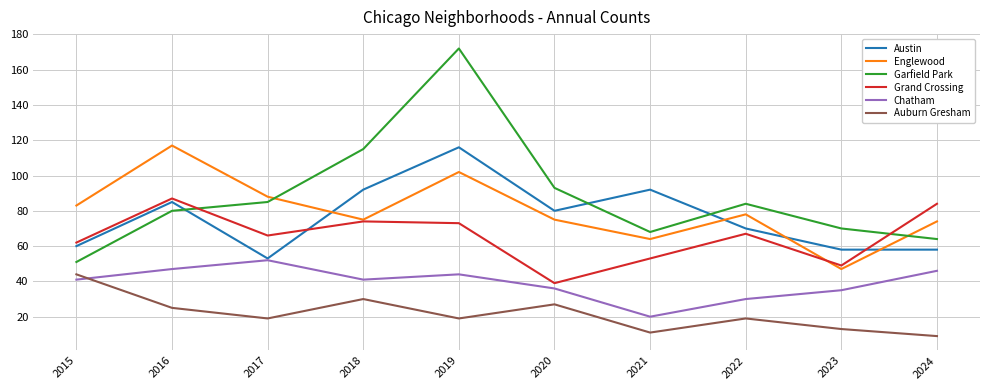

Is it true that Garfield Park equals 93 at 2020?

True